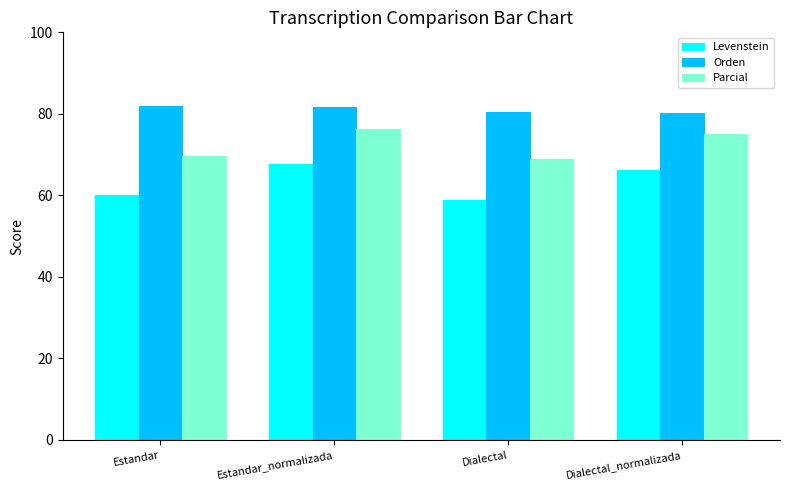

Between Estandar and Estandar_normalizada, which series saw the biggest shift?

Levenstein